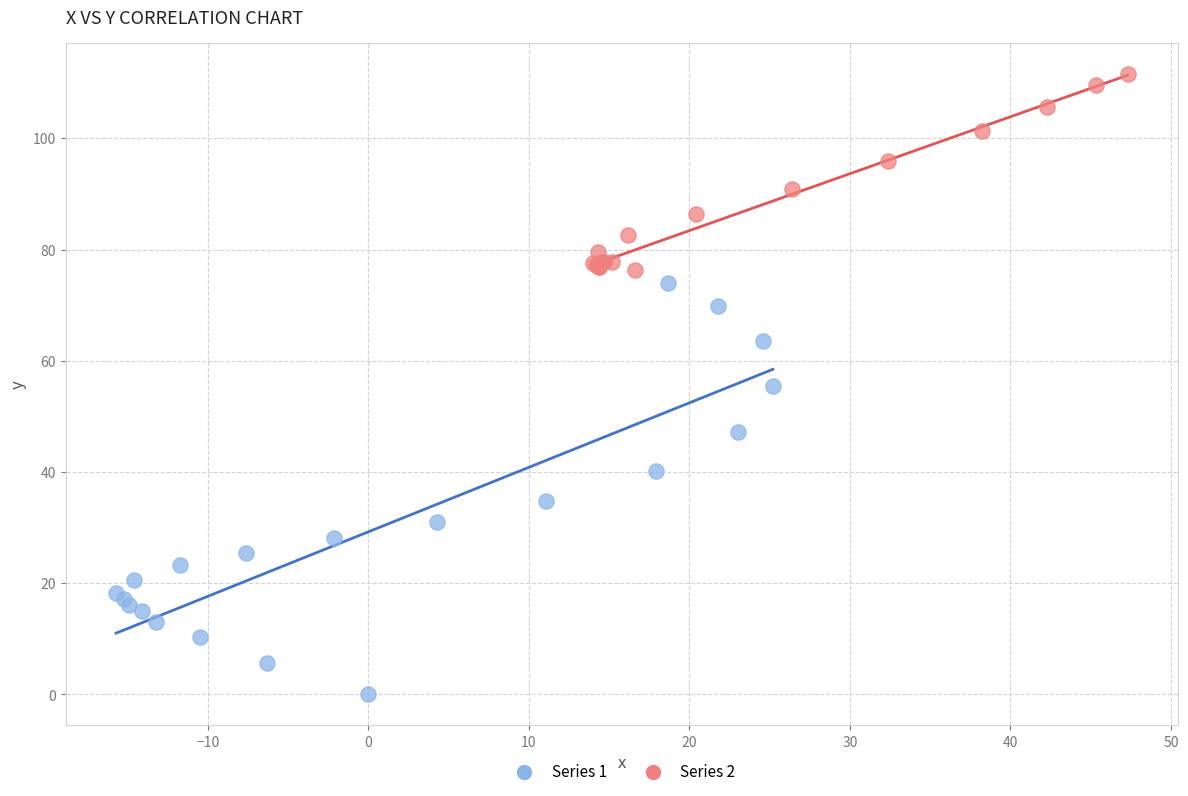

Which series reaches the maximum Y coordinate?

Series 2